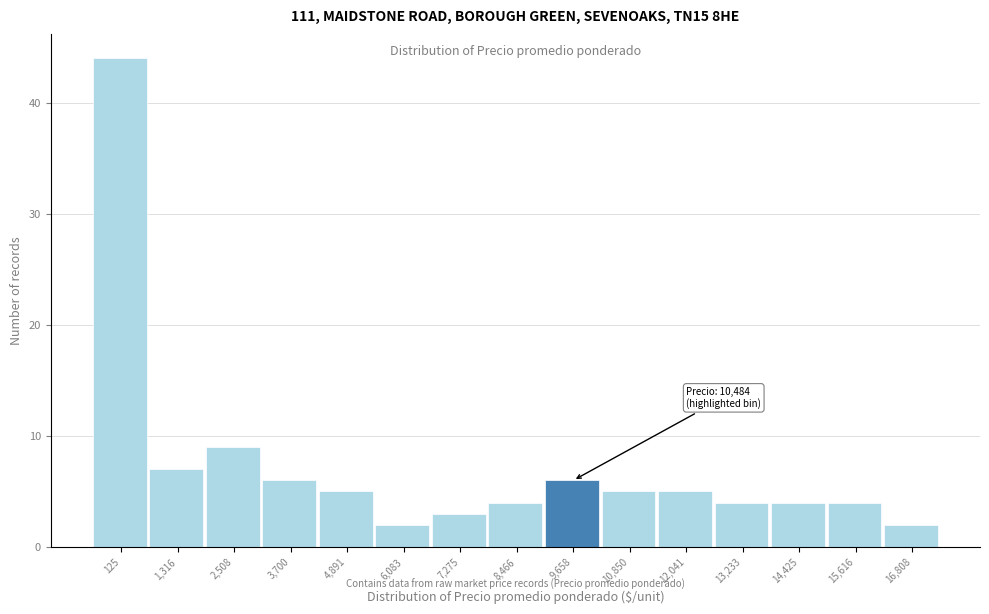

Reading left to right, extract all data points from this chart.

125=44	1,316=7	2,508=9	3,700=6	4,891=5	6,083=2	7,275=3	8,466=4	9,658=6	10,850=5	12,041=5	13,233=4	14,425=4	15,616=4	16,808=2